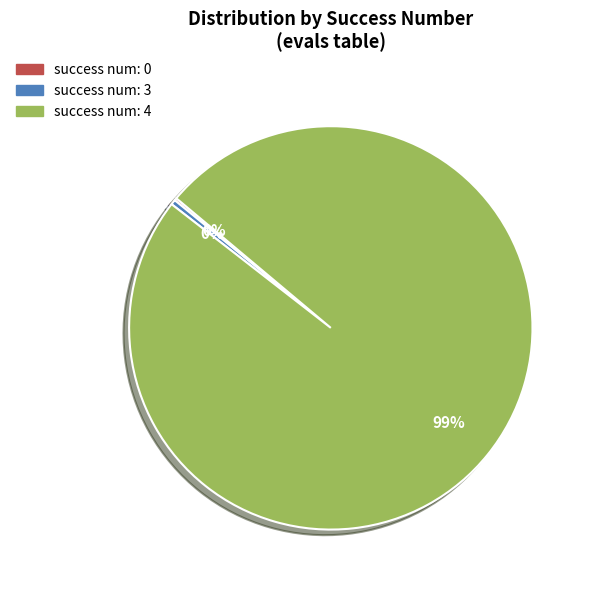

Combined, do success num: 3 and success num: 4 account for over 50%?

Yes